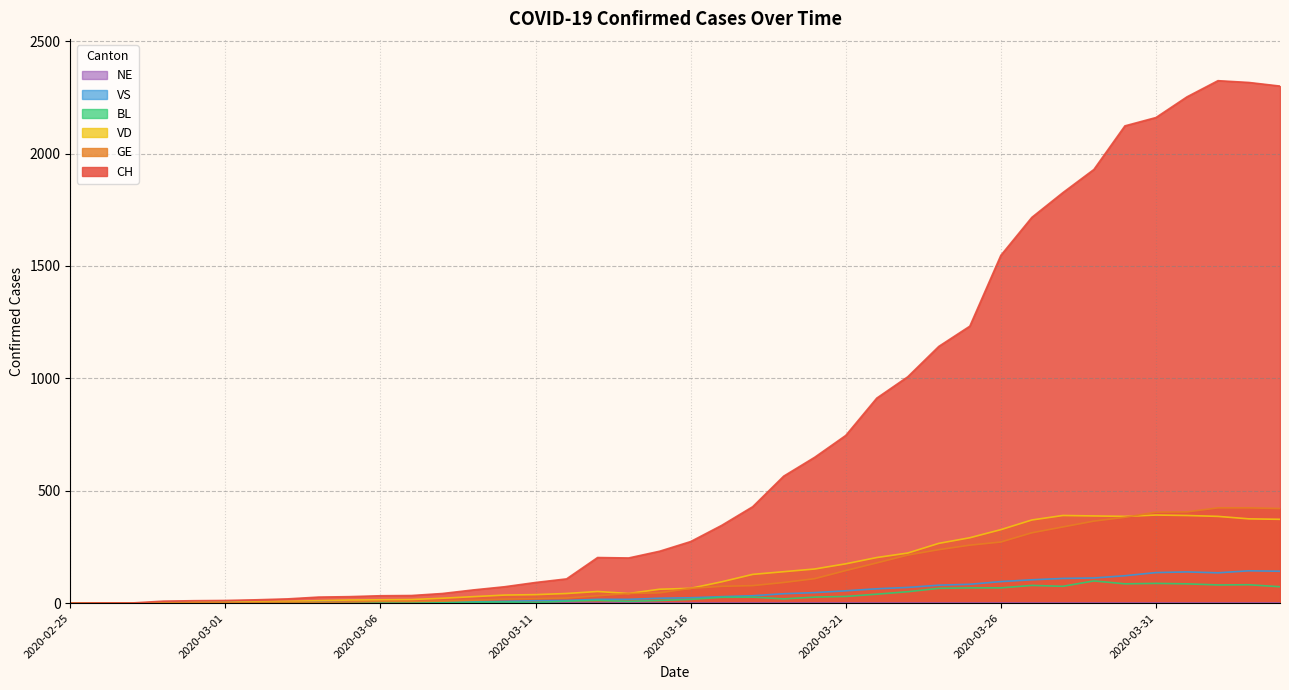

How many values in the BL series exceed 17?

19